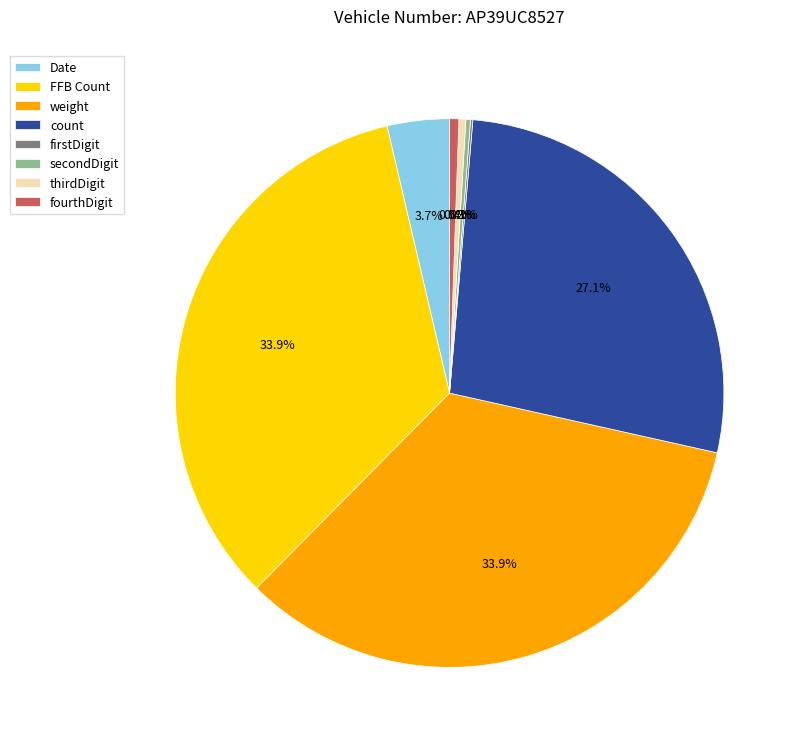

Is there a majority slice in this chart?

No